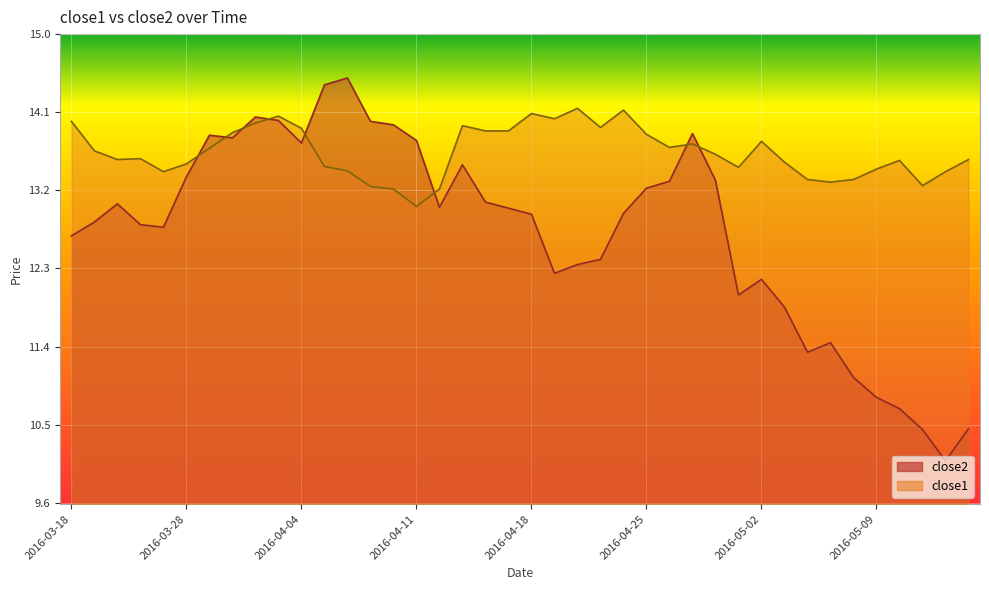

What is the approximate value of close2 at 2016-04-06?

14.5